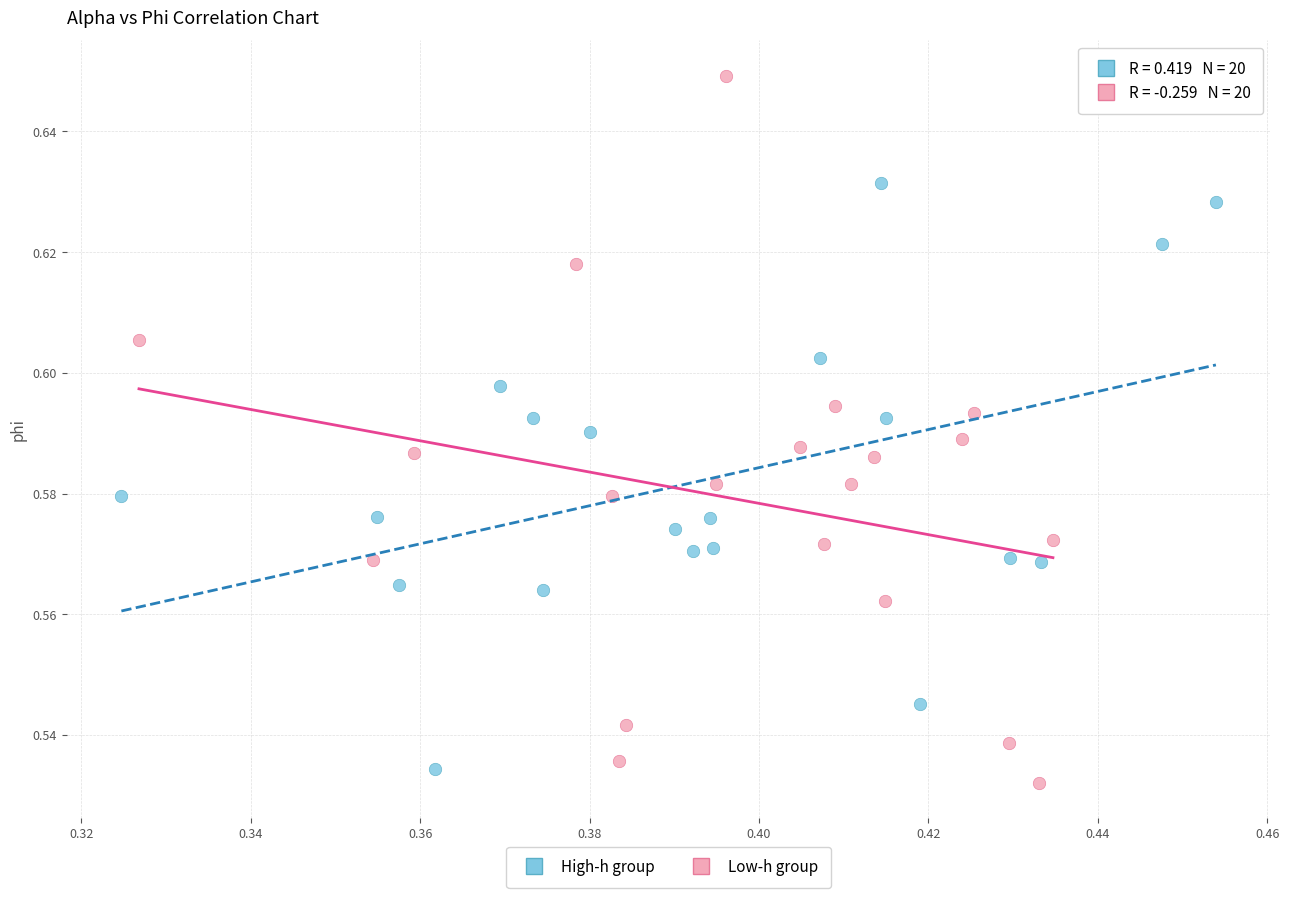

Which series has the largest Y range (max minus min)?

Low-h group